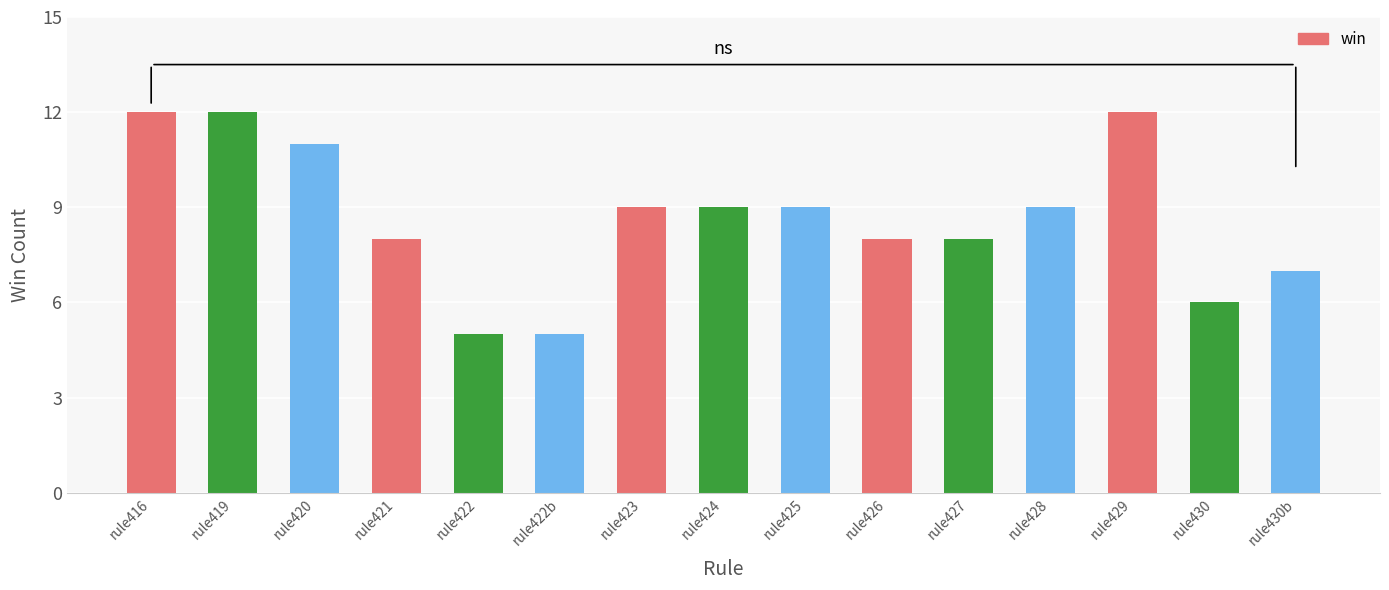

What is the sum of the values at rule421 and rule427?

16